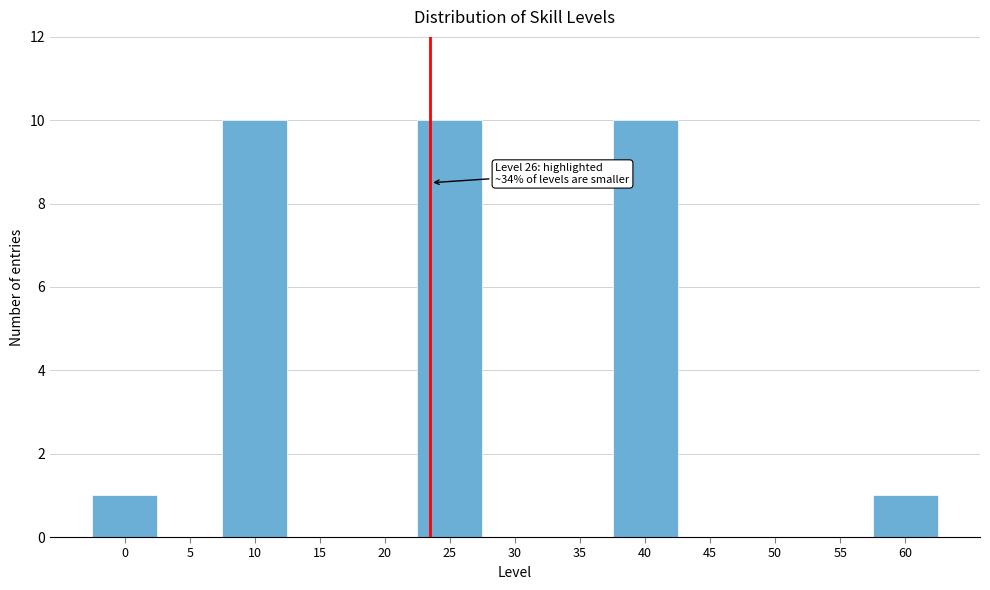

Reading left to right, transcribe all the data shown in this chart.

0=1	5=0	10=10	15=0	20=0	25=10	30=0	35=0	40=10	45=0	50=0	55=0	60=1